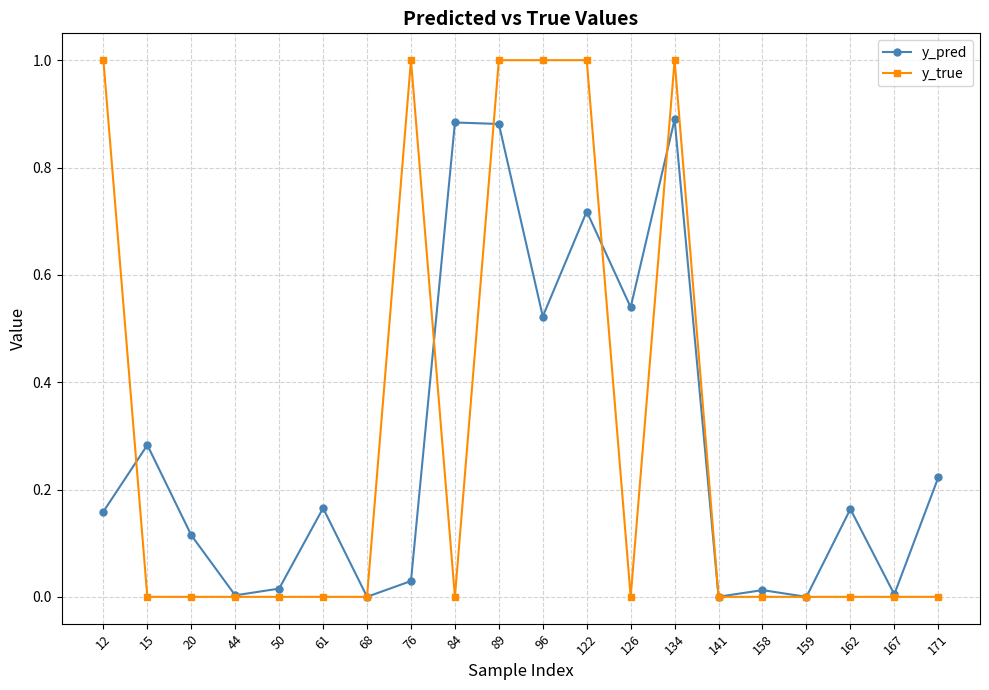

Does the chart have visible grid lines?

Yes